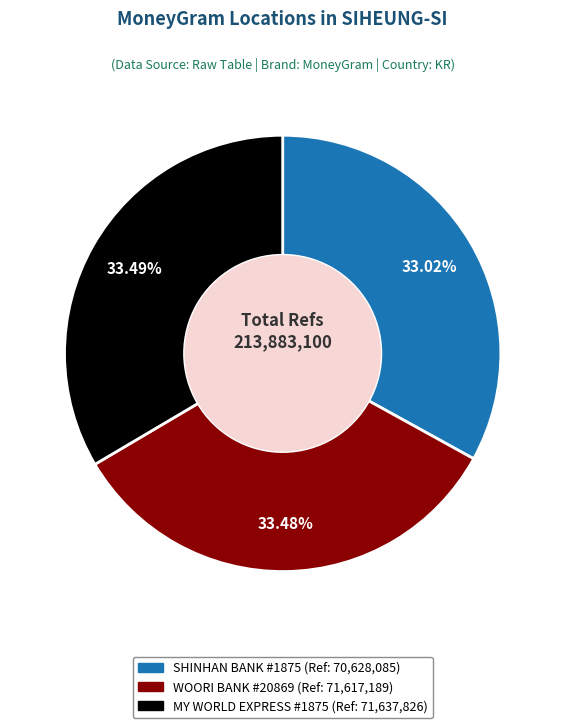

Does any single category account for the majority?

No